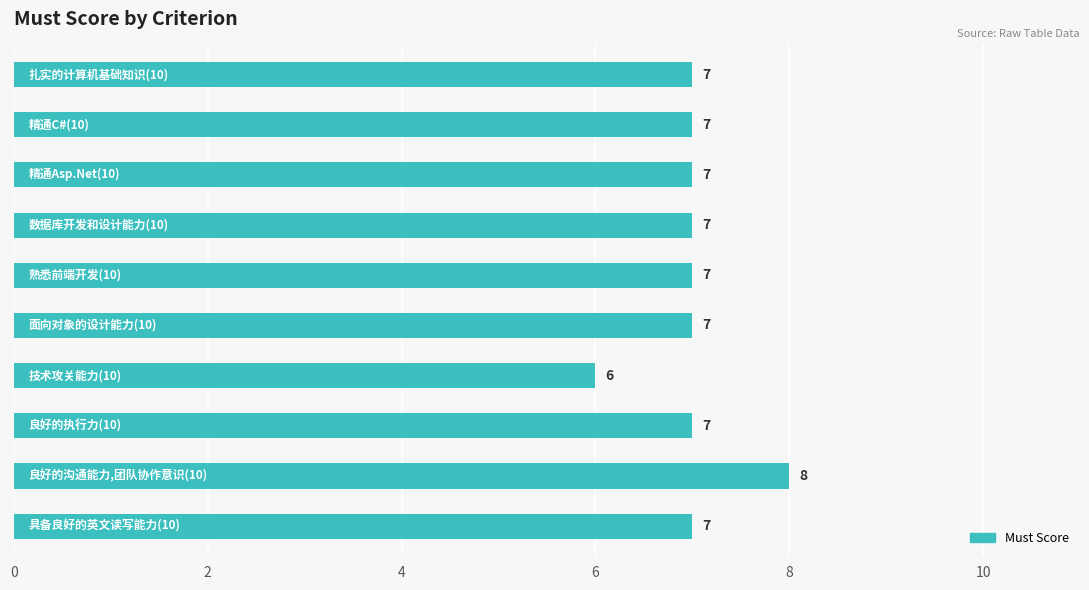

Count the values in the range 7 to 8.

9